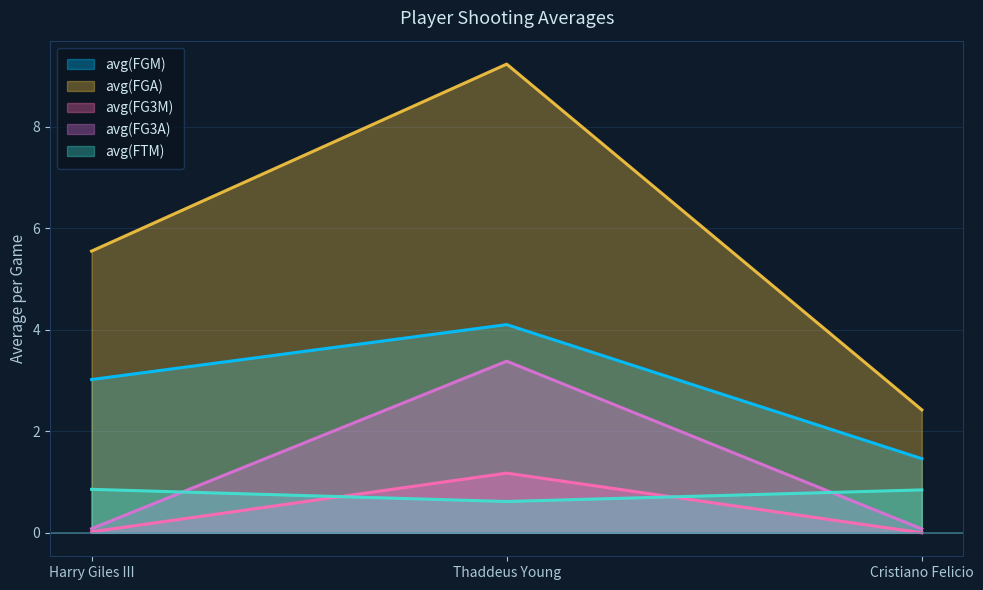

What are all the series names shown in the legend?

avg(FGM), avg(FGA), avg(FG3M), avg(FG3A), avg(FTM)